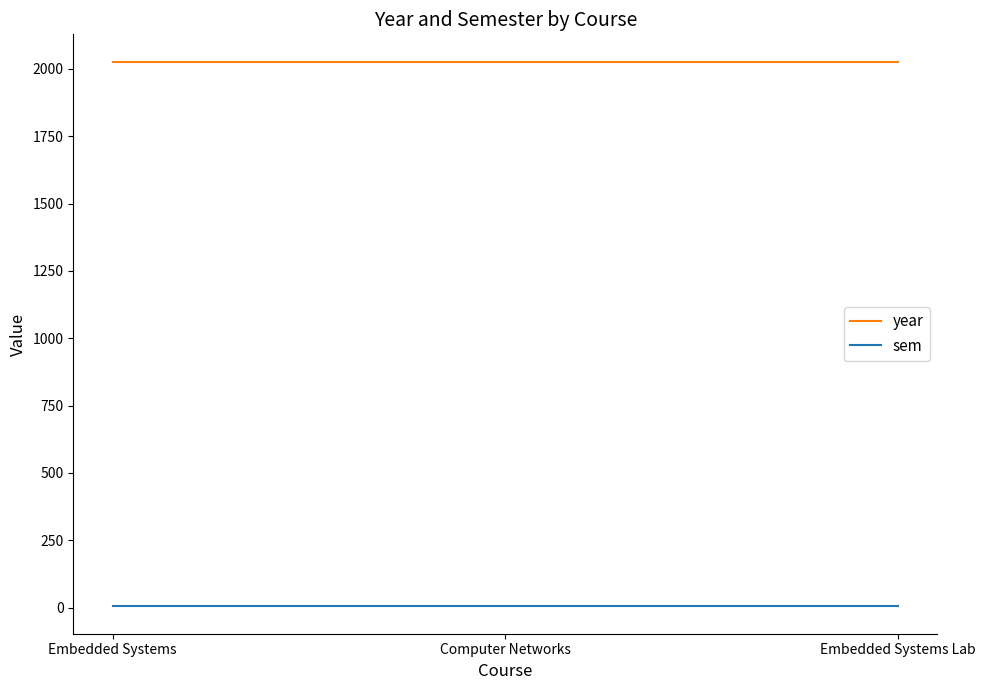

Is the value of year at Computer Networks greater than the value of sem at Embedded Systems?

Yes